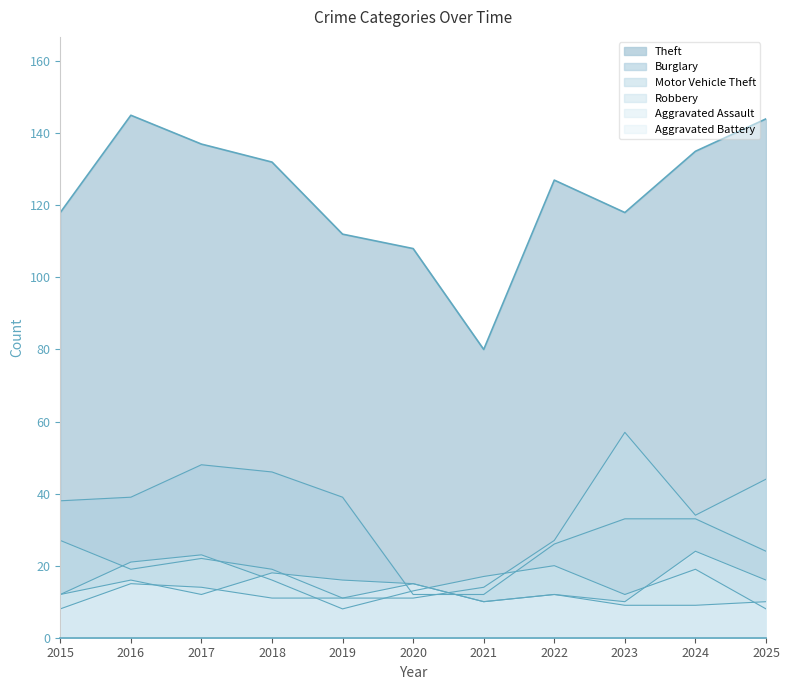

True or false: Aggravated Assault and Theft intersect in this chart.

False